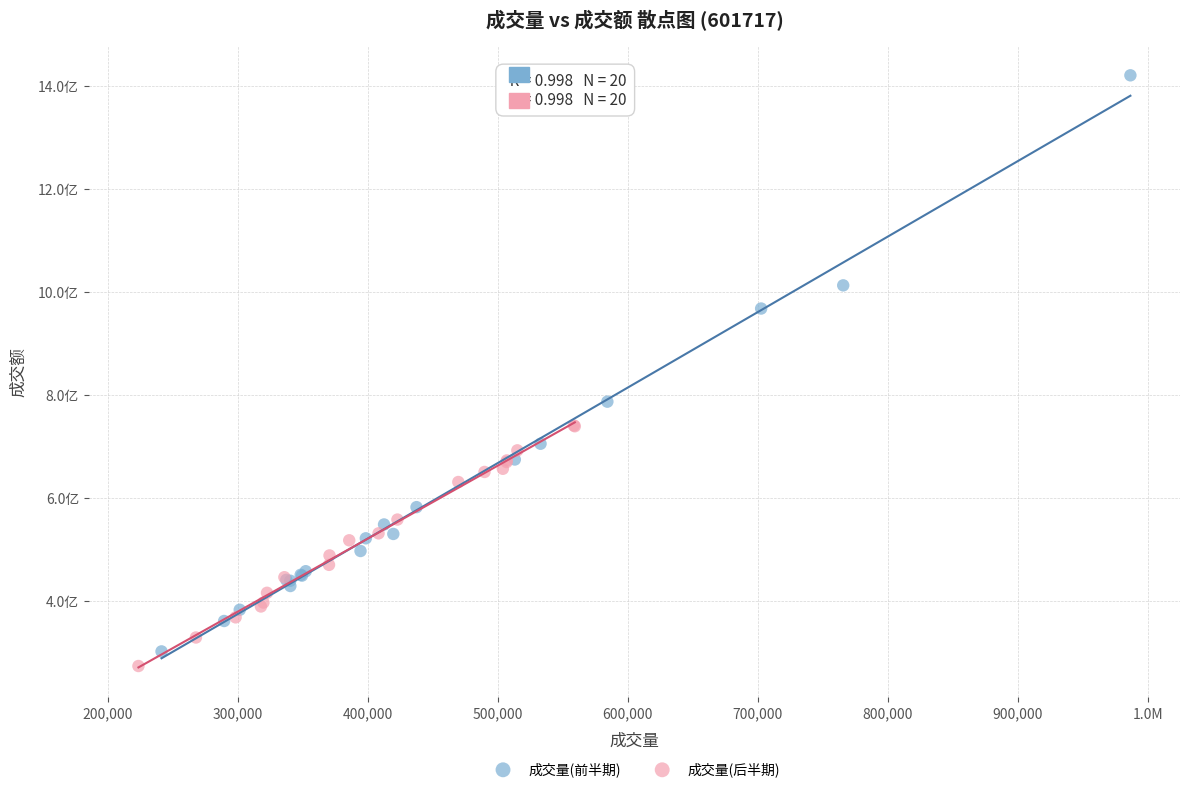

Which series contains the highest Y value?

成交量(前半期)